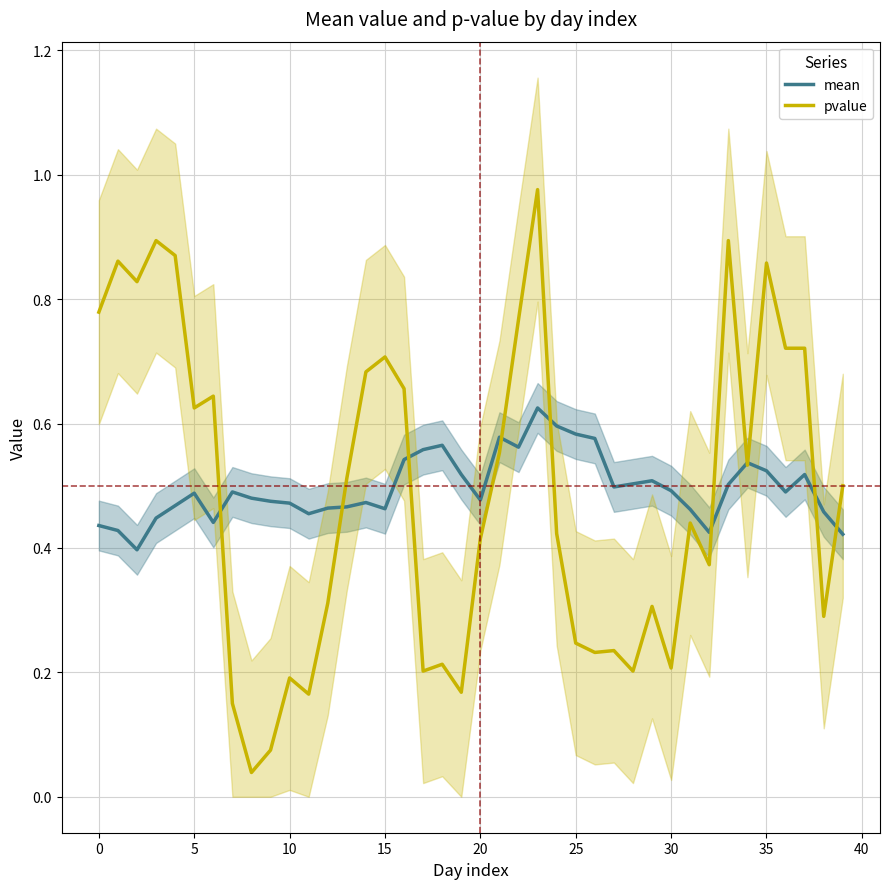

Does the chart have visible grid lines?

Yes